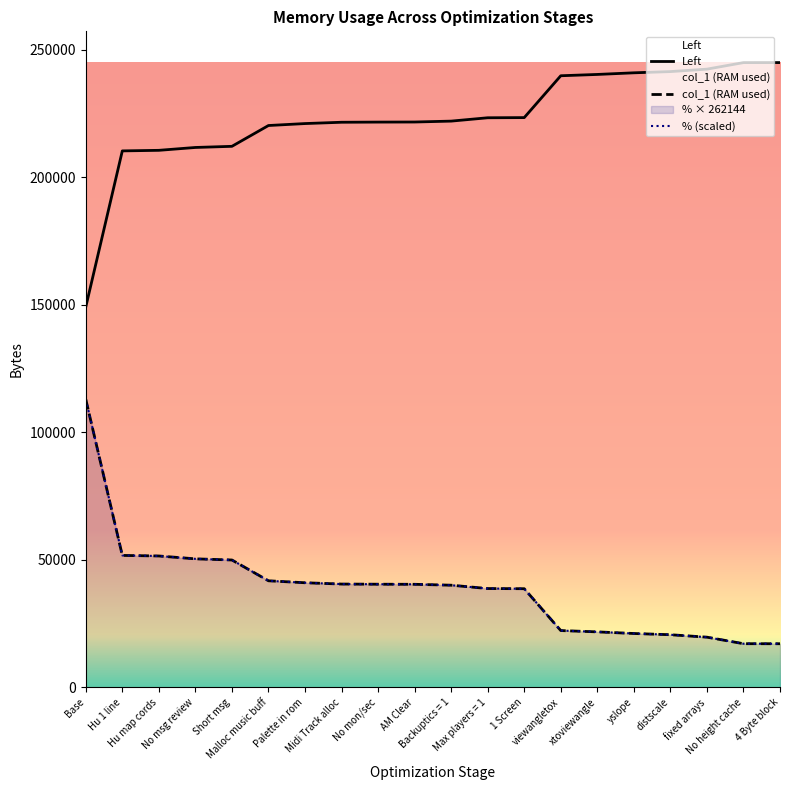

What is the difference between the maximum and minimum values in the Left series?

95856